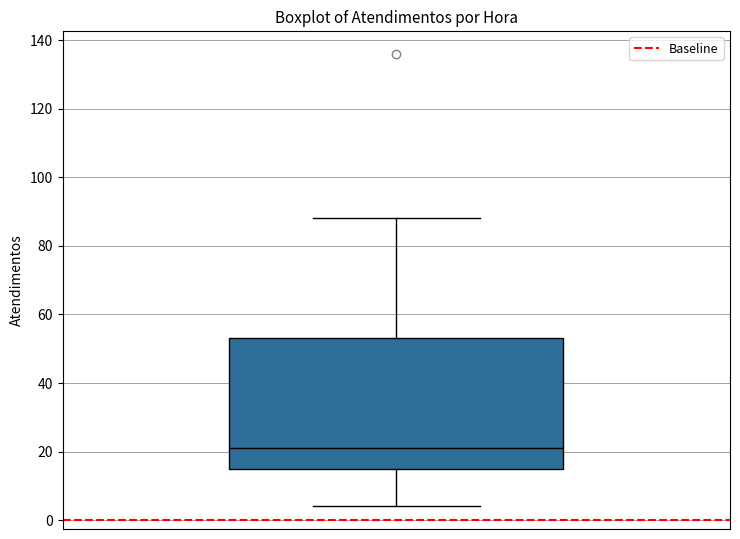

Read this box plot against the y-axis: the position of the median line, the range covered by the box, and the ends of both whiskers. The values are not printed on the chart, so give them approximately, as read against the axis.

median 22, box 16 to 54, whiskers 4 to 88